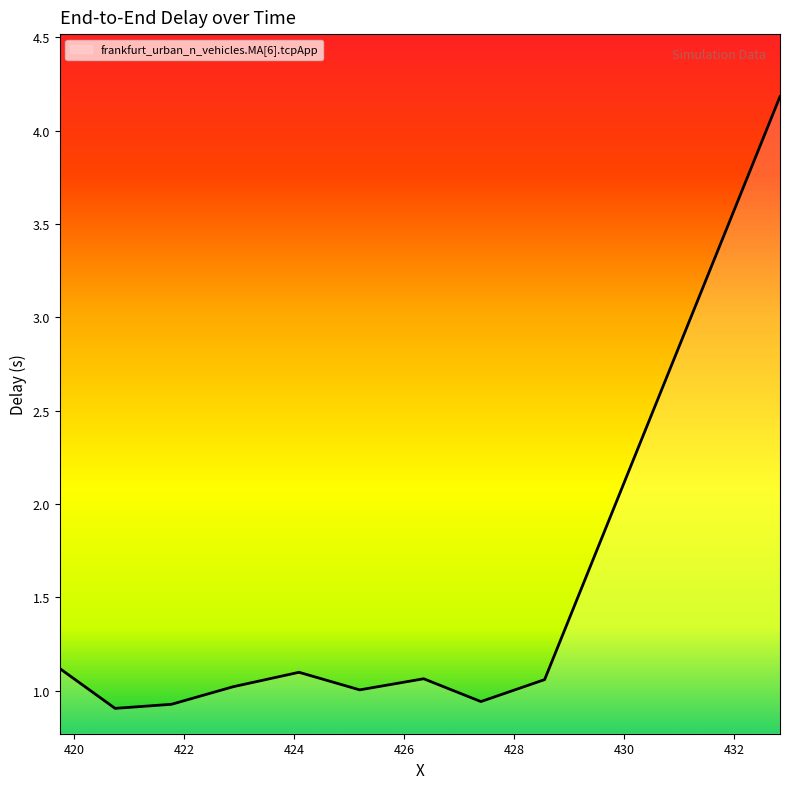

What is the difference between the maximum and minimum values?

3.3